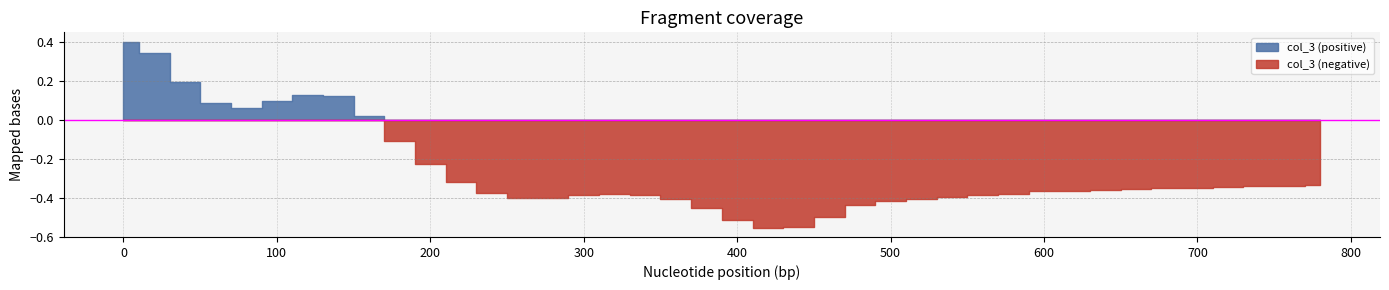

How many data points does each series have?

40